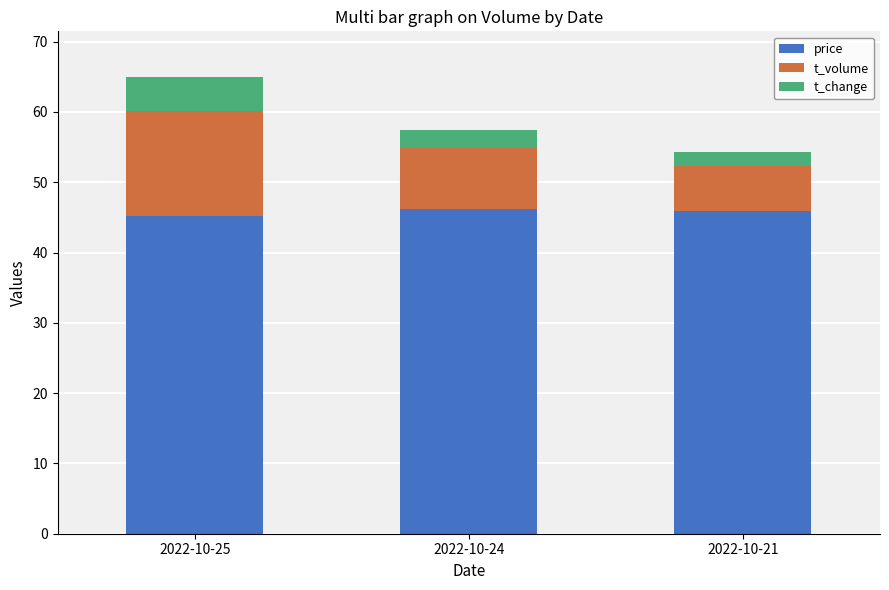

The value of price at 2022-10-25 is 45.2. True or false?

True